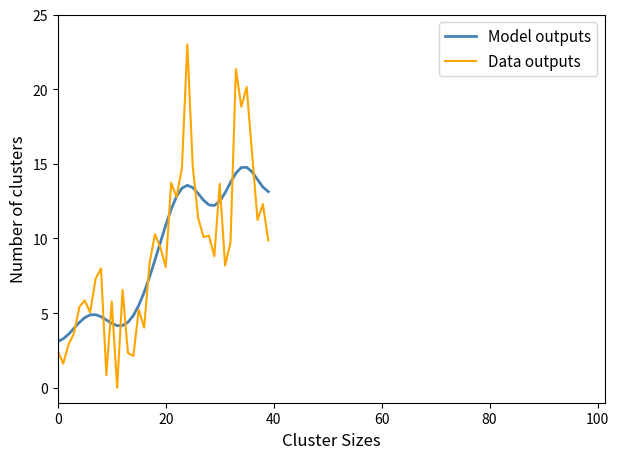

Rank the series by their maximum value, from lowest to highest.

Model outputs, Data outputs